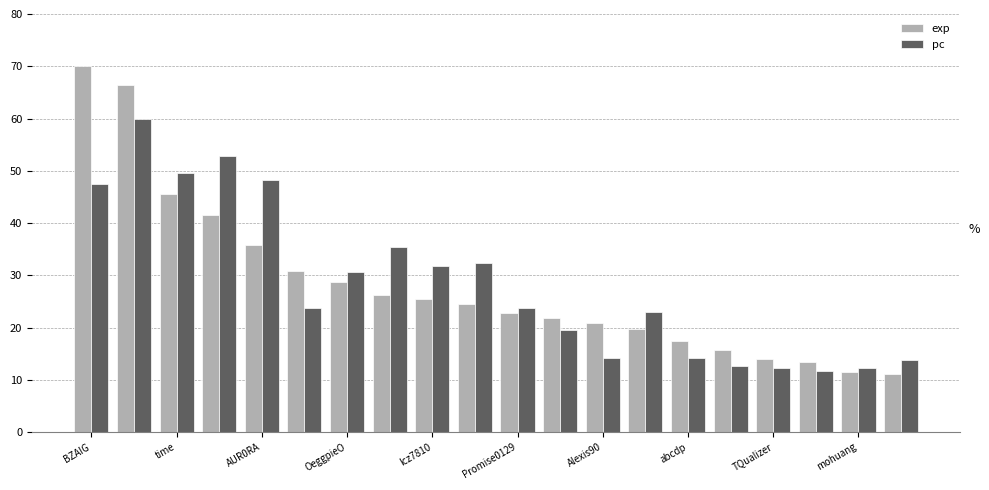

List the series in order of their peak value, lowest first.

pc, exp